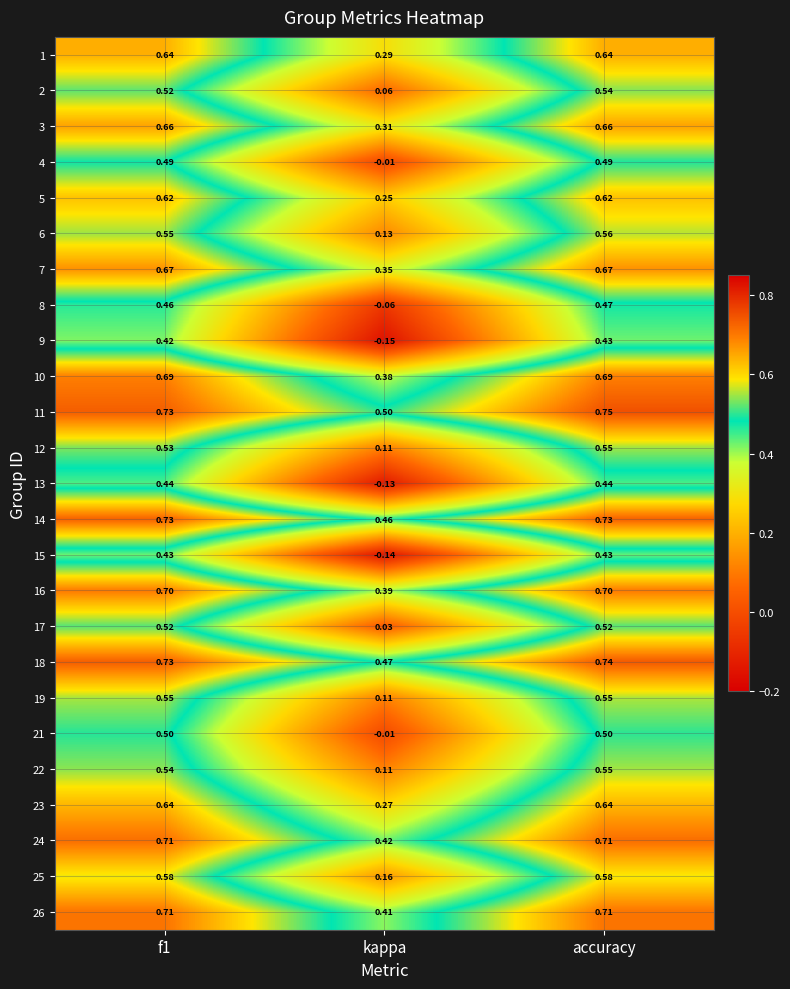

At which label is 3 closest to 0?

kappa